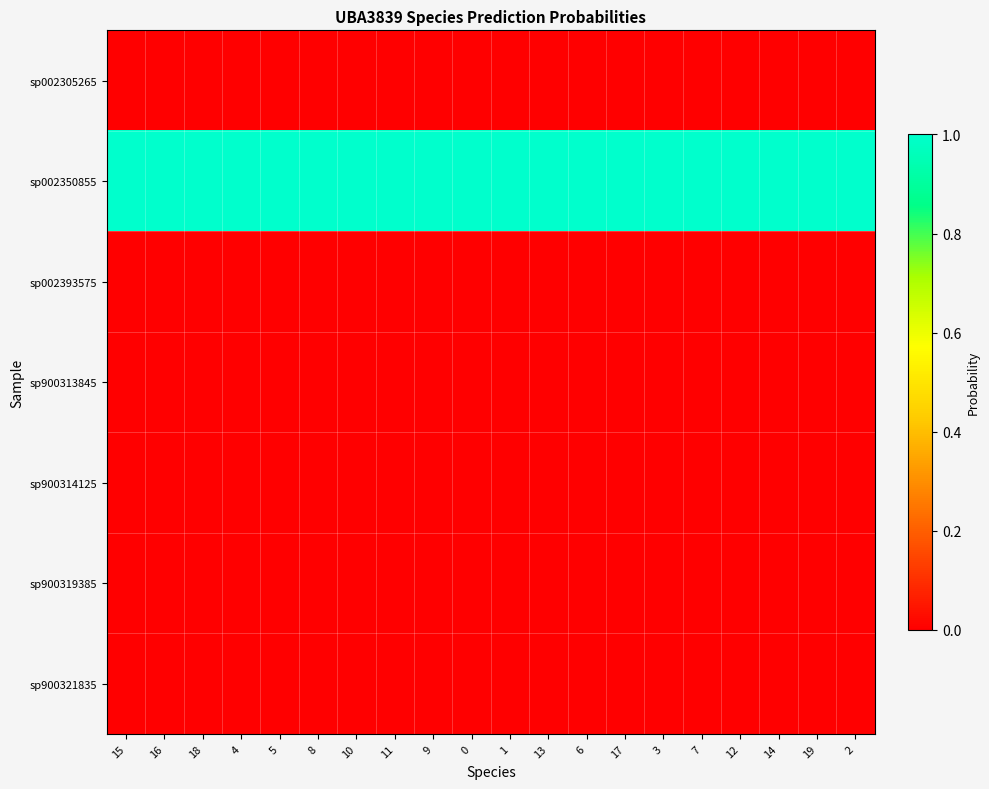

Reading left to right, extract all data points from this chart.

sp002305265: 15=0.0	16=0.0	18=0.0	4=0.0	5=0.0	8=0.0	10=0.0	11=0.0	9=0.0	0=0.0	1=0.0	13=0.0	6=0.0	17=0.0	3=0.0	7=0.0	12=0.0	14=0.0	19=0.0	2=0.0
sp002350855: 15=1.0	16=1.0	18=1.0	4=1.0	5=1.0	8=1.0	10=1.0	11=1.0	9=1.0	0=1.0	1=1.0	13=1.0	6=1.0	17=1.0	3=1.0	7=1.0	12=1.0	14=1.0	19=1.0	2=1.0
sp002393575: 15=0.0	16=0.0	18=0.0	4=0.0	5=0.0	8=0.0	10=0.0	11=0.0	9=0.0	0=0.0	1=0.0	13=0.0	6=0.0	17=0.0	3=0.0	7=0.0	12=0.0	14=0.0	19=0.0	2=0.0
sp900313845: 15=0.0	16=0.0	18=0.0	4=0.0	5=0.0	8=0.0	10=0.0	11=0.0	9=0.0	0=0.0	1=0.0	13=0.0	6=0.0	17=0.0	3=0.0	7=0.0	12=0.0	14=0.0	19=0.0	2=0.0
sp900314125: 15=0.0	16=0.0	18=0.0	4=0.0	5=0.0	8=0.0	10=0.0	11=0.0	9=0.0	0=0.0	1=0.0	13=0.0	6=0.0	17=0.0	3=0.0	7=0.0	12=0.0	14=0.0	19=0.0	2=0.0
sp900319385: 15=0.0	16=0.0	18=0.0	4=0.0	5=0.0	8=0.0	10=0.0	11=0.0	9=0.0	0=0.0	1=0.0	13=0.0	6=0.0	17=0.0	3=0.0	7=0.0	12=0.0	14=0.0	19=0.0	2=0.0
sp900321835: 15=0.0	16=0.0	18=0.0	4=0.0	5=0.0	8=0.0	10=0.0	11=0.0	9=0.0	0=0.0	1=0.0	13=0.0	6=0.0	17=0.0	3=0.0	7=0.0	12=0.0	14=0.0	19=0.0	2=0.0